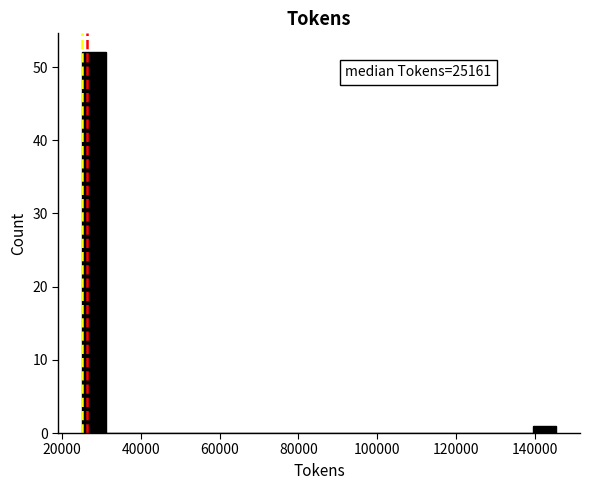

Around what value on the x-axis is the tallest bar? Give the approximate position of its centre, as read against the axis.

28000